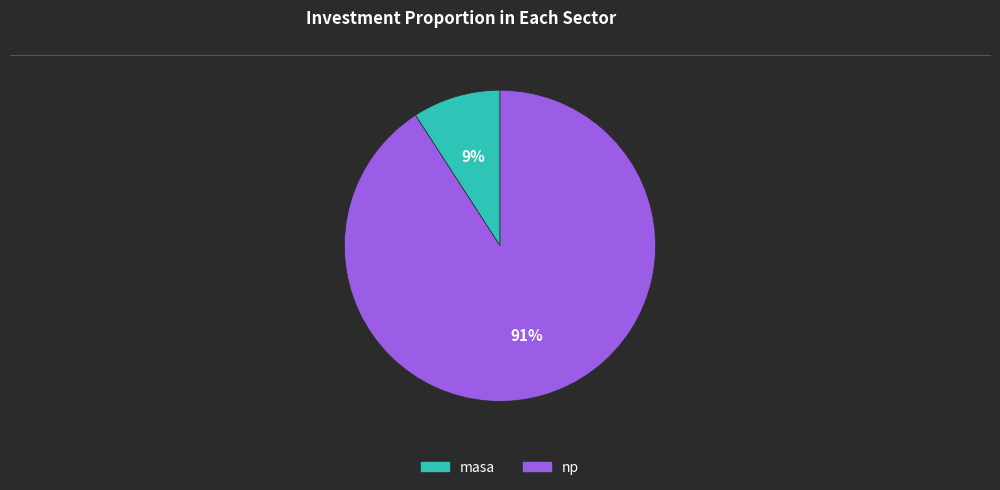

Rank the categories by value from highest to lowest.

np, masa